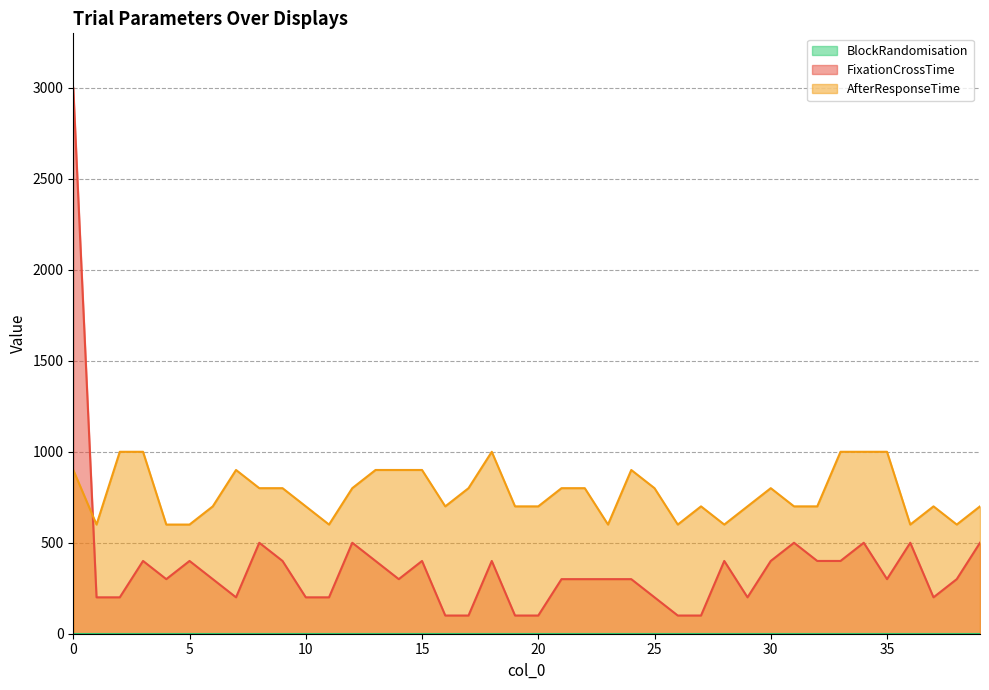

True or false: FixationCrossTime and AfterResponseTime intersect in this chart.

True